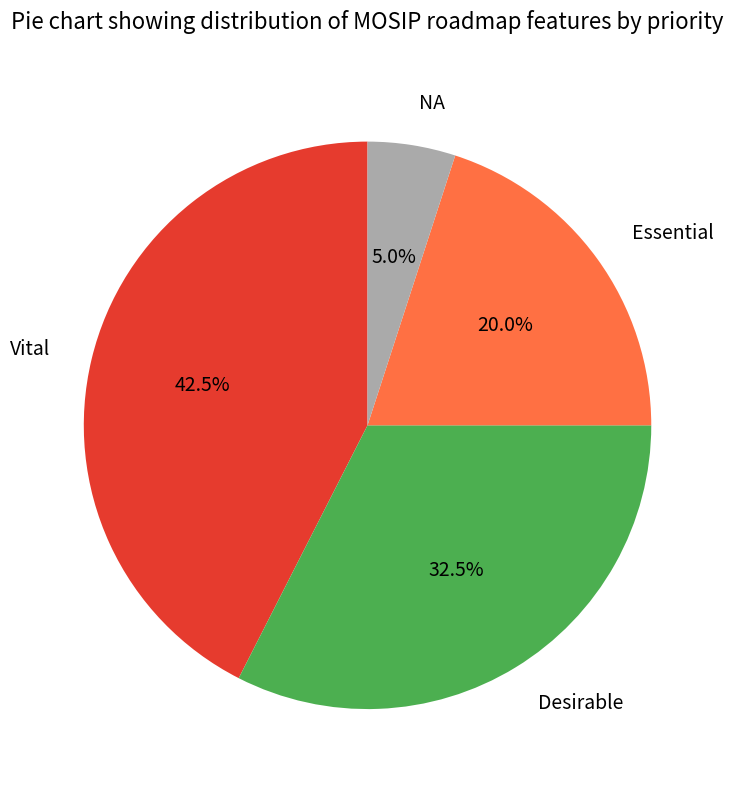

The NA slice represents 5% of the pie. True or false?

True